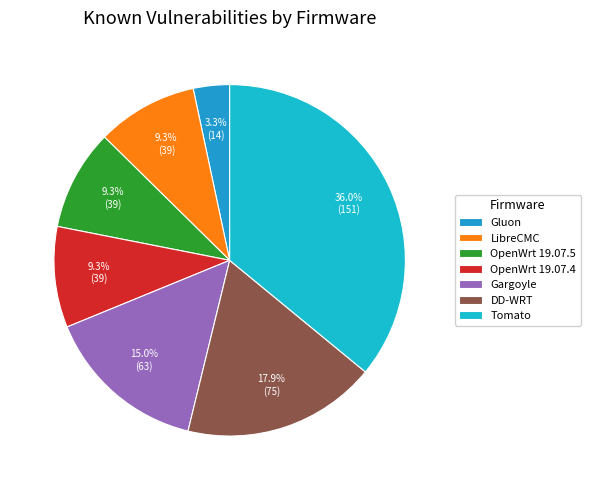

To the nearest percent, what is the difference between the largest and smallest slice percentages?

33%